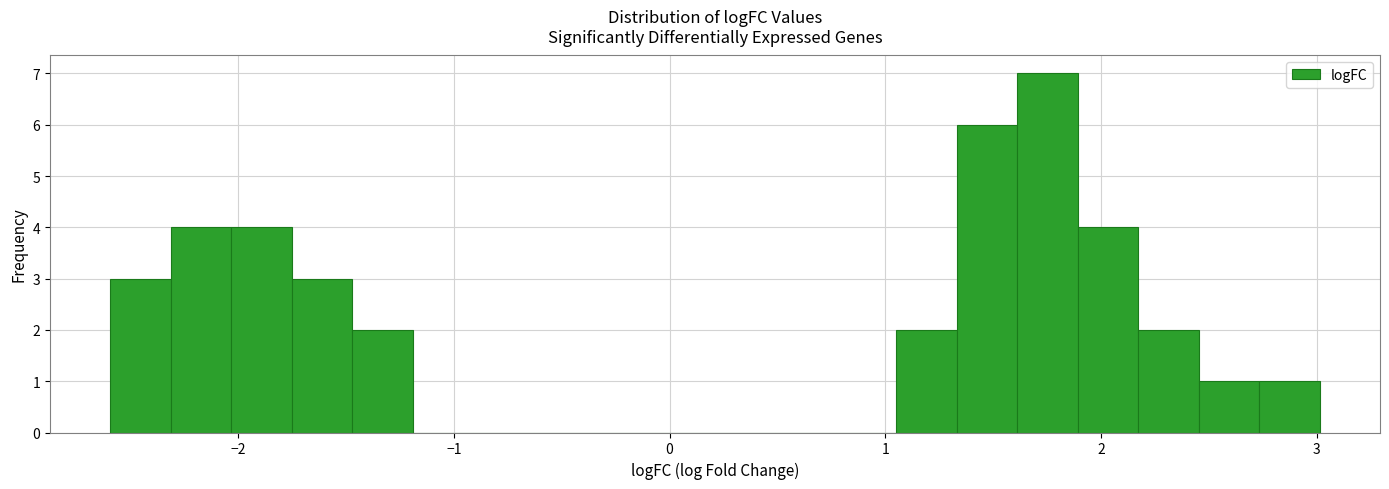

Around what value on the x-axis is the tallest bar? Give the approximate position of its centre, as read against the axis.

1.8